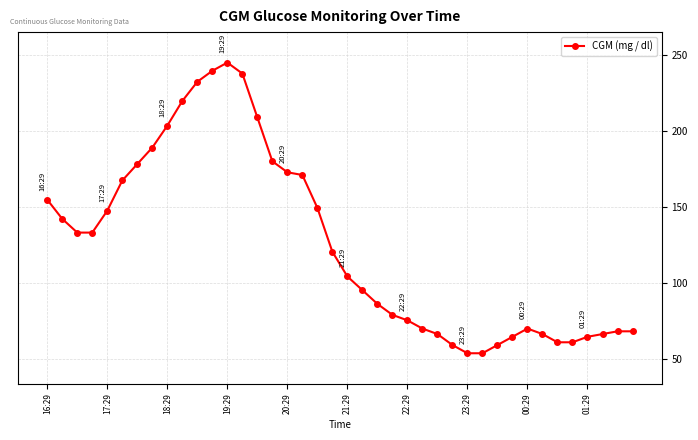

How many data points are less than 120?

20